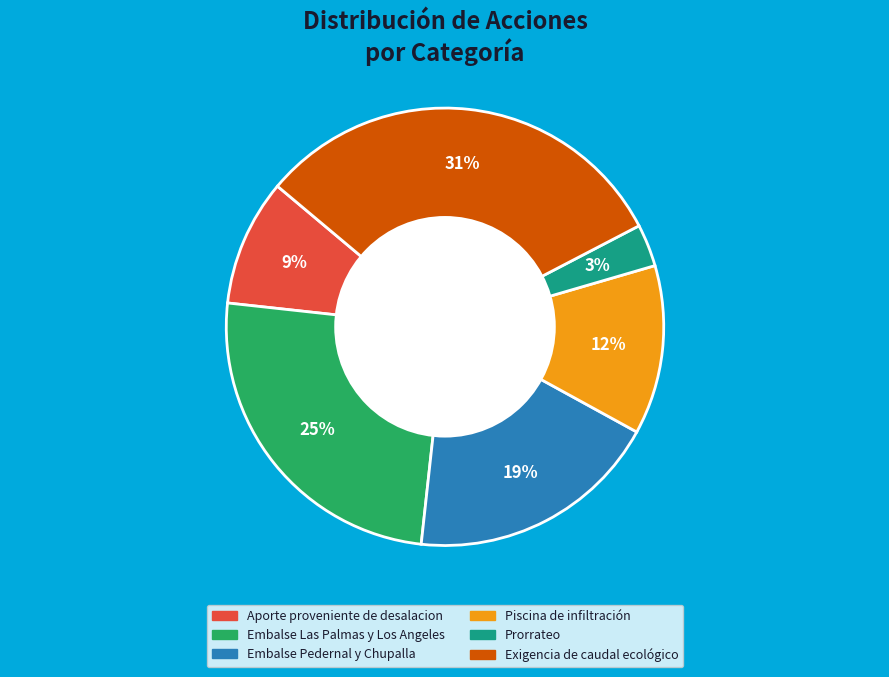

Does Aporte proveniente de desalacion represent more than half of the total?

No